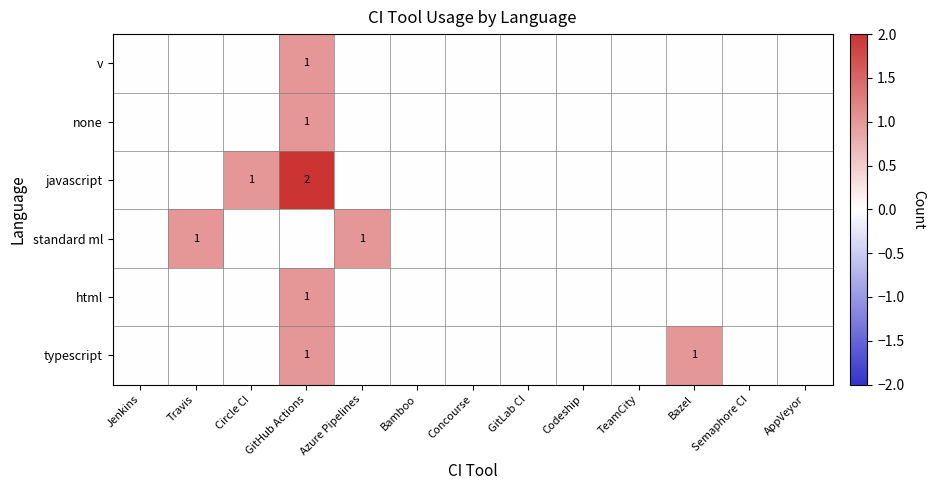

List the labels in order of javascript value, smallest first.

Jenkins, Travis, Azure Pipelines, Bamboo, Concourse, GitLab CI, Codeship, TeamCity, Bazel, Semaphore CI, AppVeyor, Circle CI, GitHub Actions